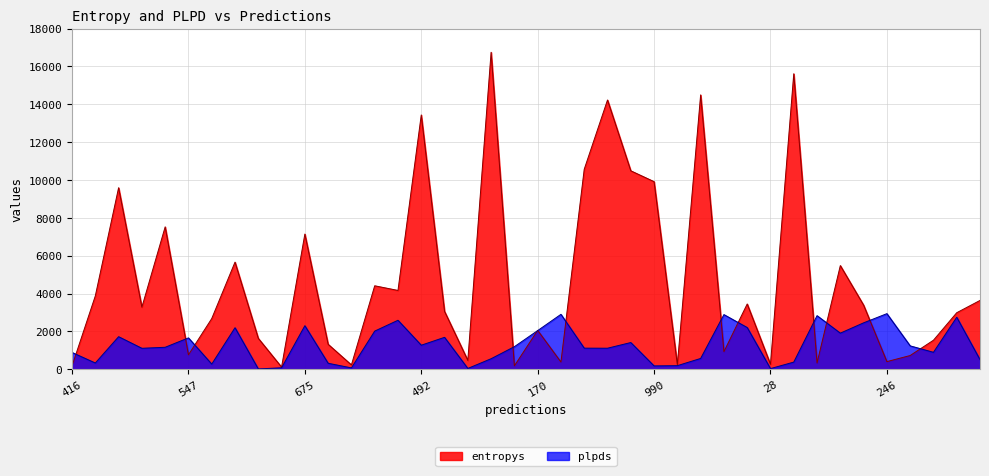

List the series in order of their peak value, lowest first.

plpds, entropys